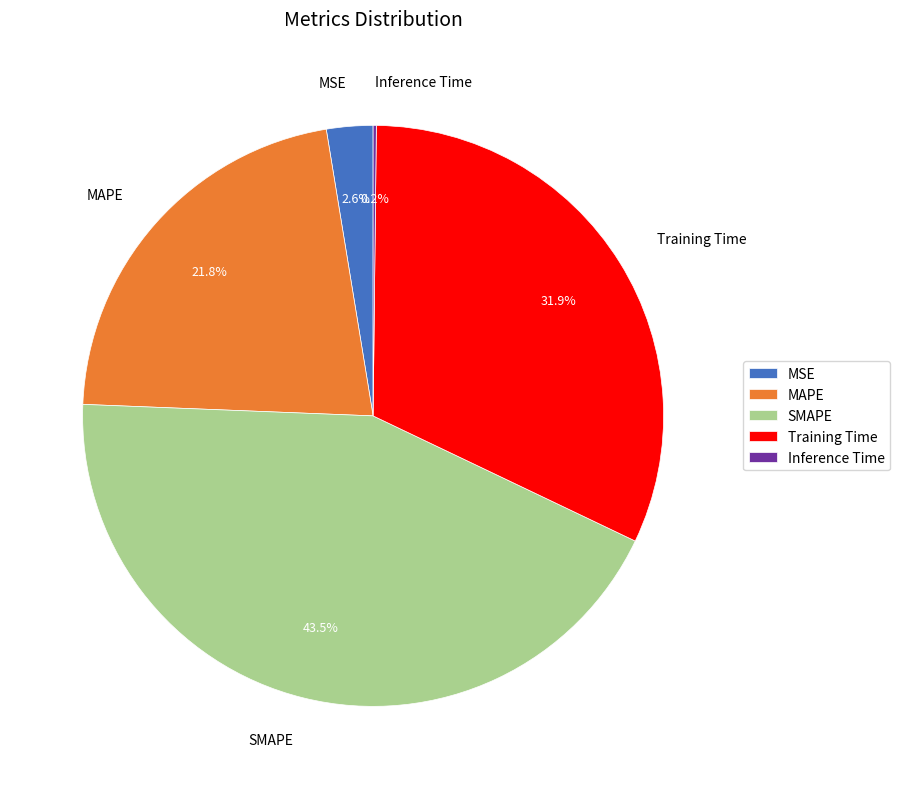

Does any single category account for the majority?

No